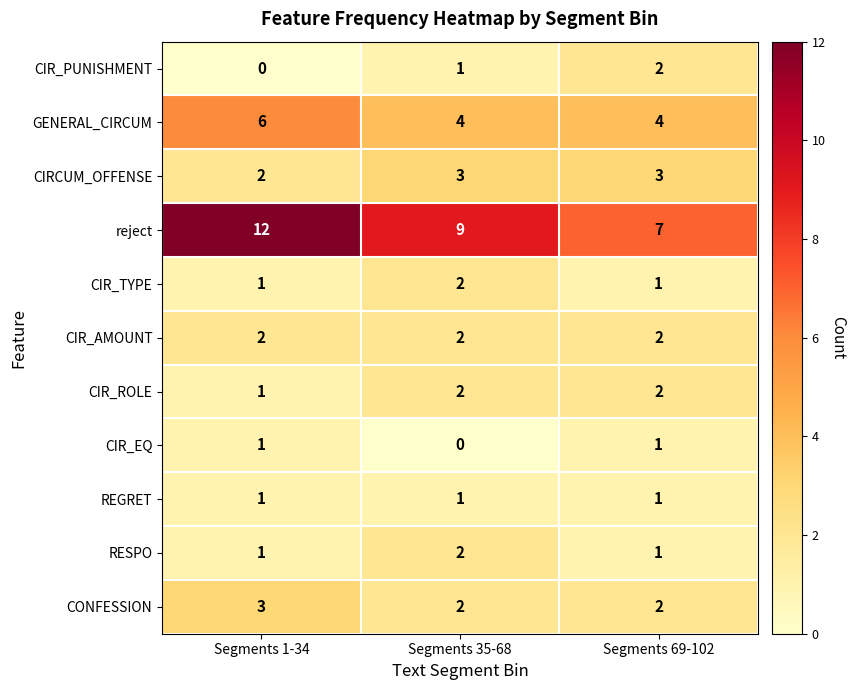

At which category is the sum across all series the highest?

Segments 1-34